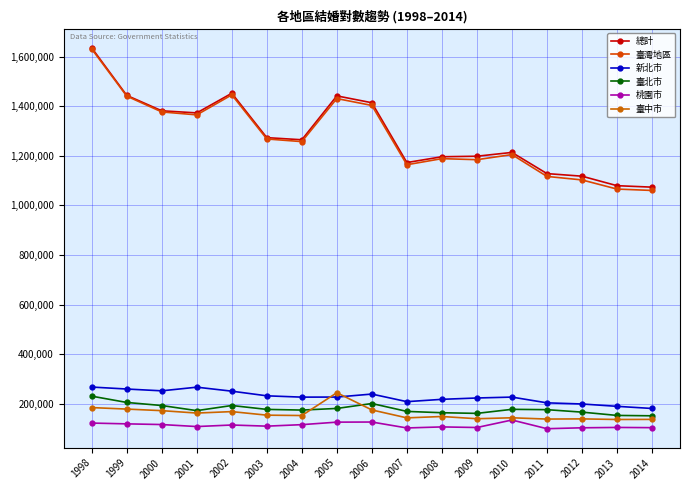

Which series has the largest total across all categories?

總計